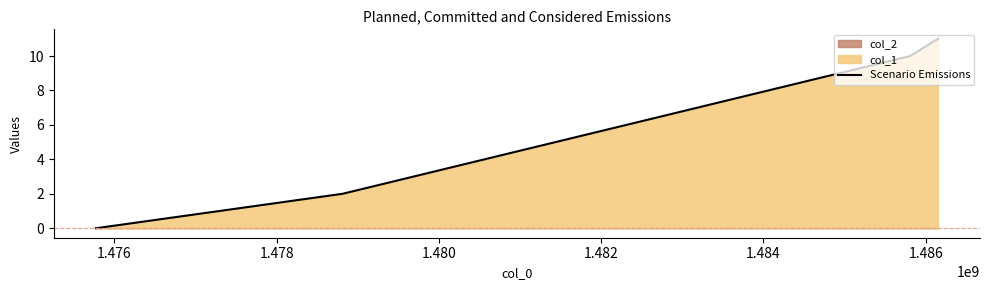

True or false: Scenario Emissions has more than 1 points higher than both neighbors.

False